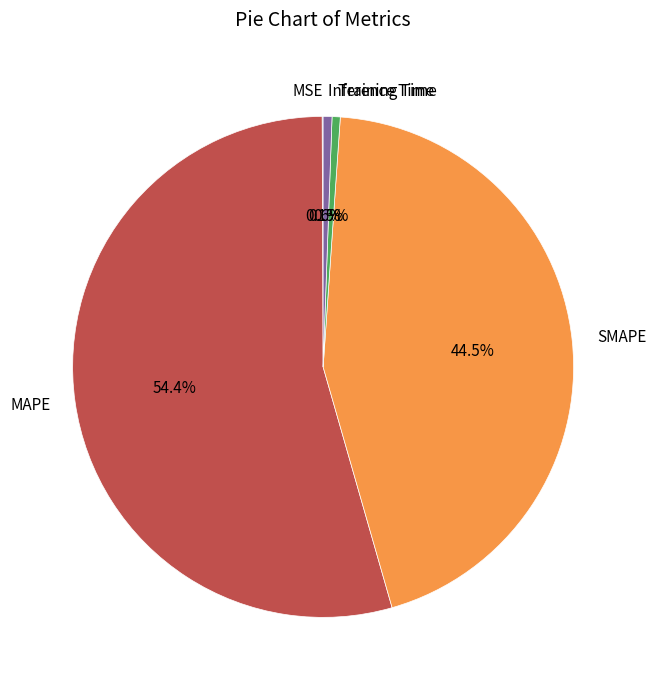

Which category has the biggest portion of the pie?

MAPE